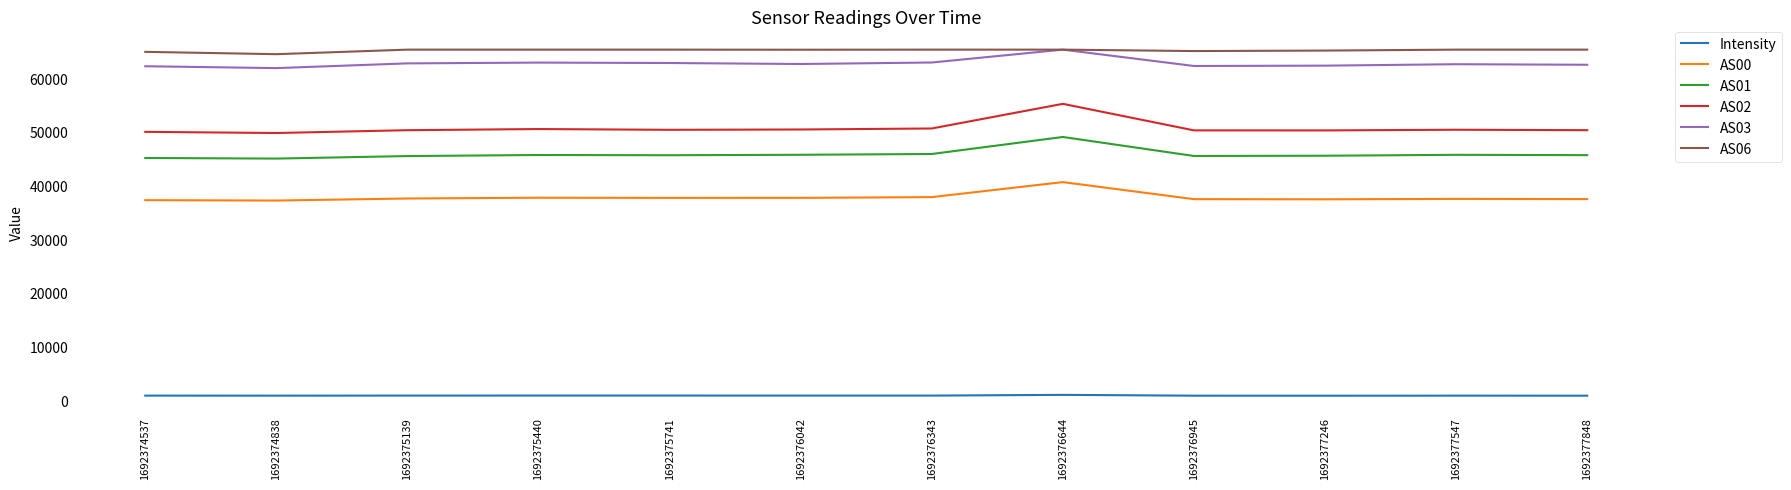

At which category is the sum across all series the highest?

1692376644